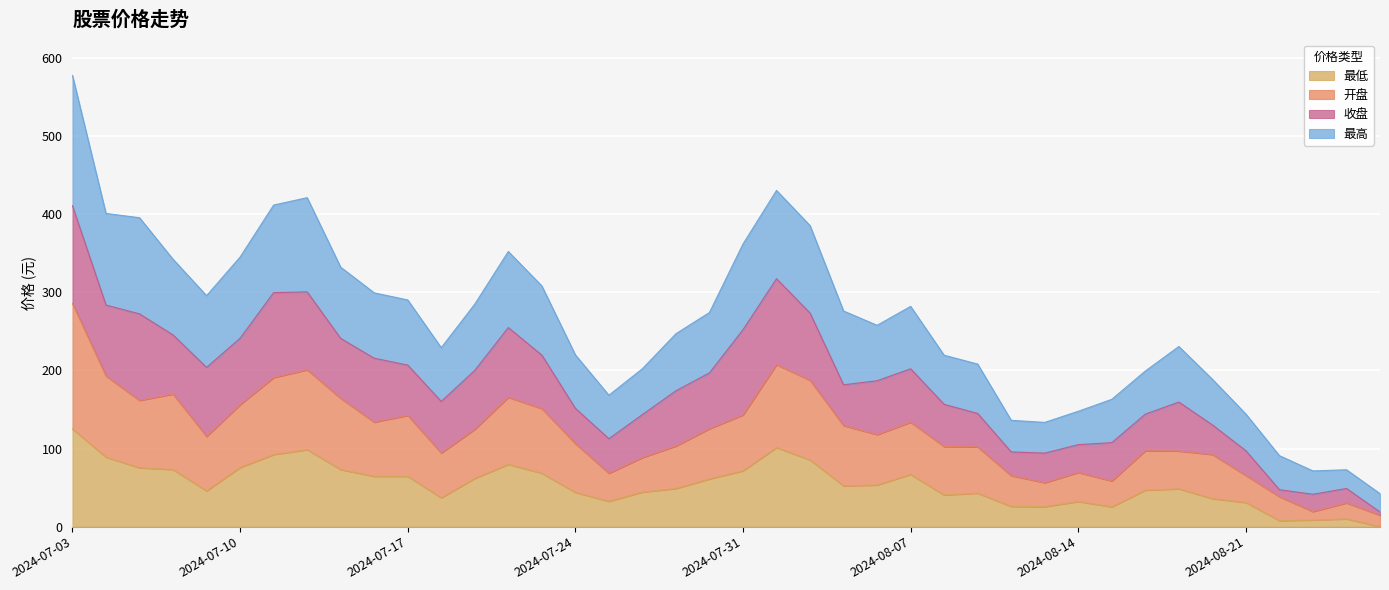

What is the value of the 最高 point at the 5th from the left?

295.8